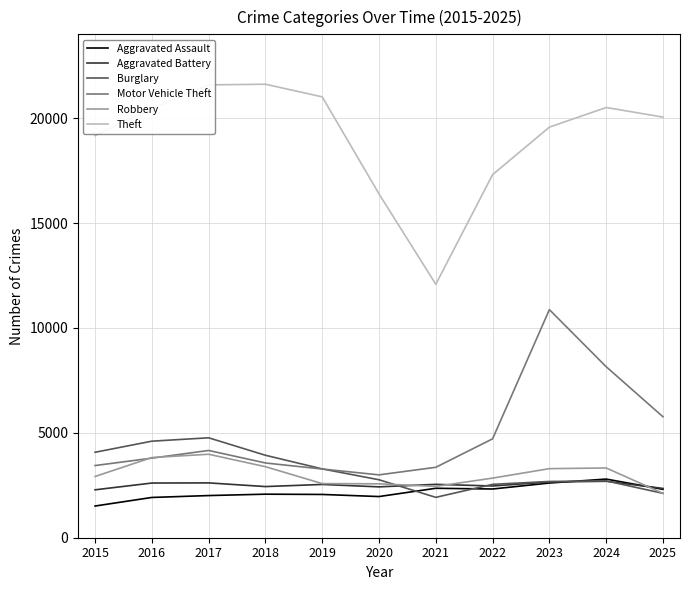

True or false: Motor Vehicle Theft and Aggravated Assault intersect in this chart.

False